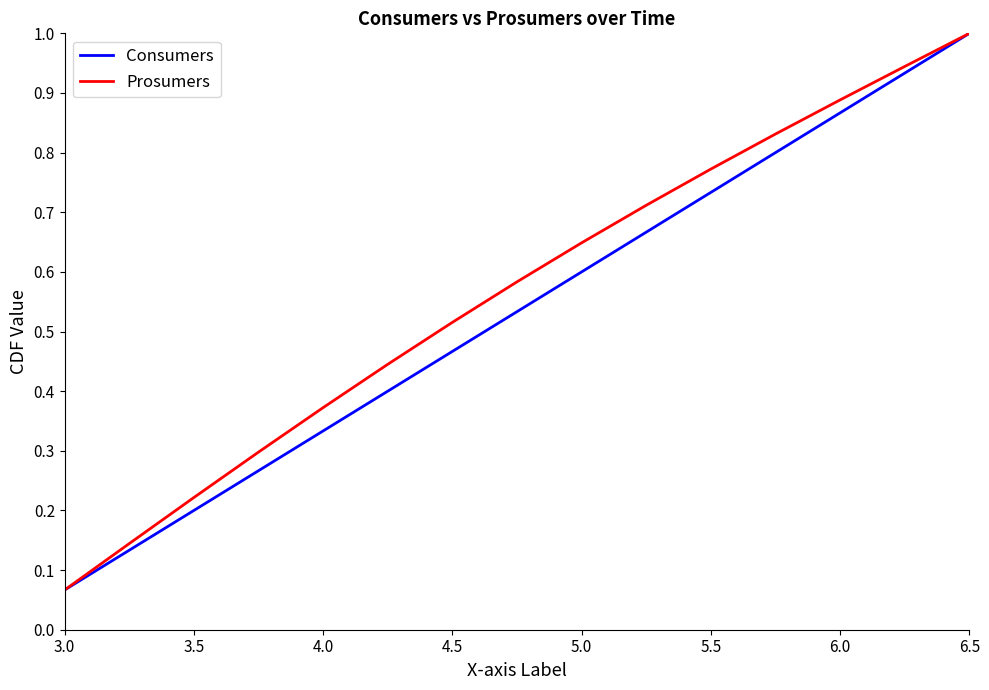

What is the greatest value displayed?

1.0